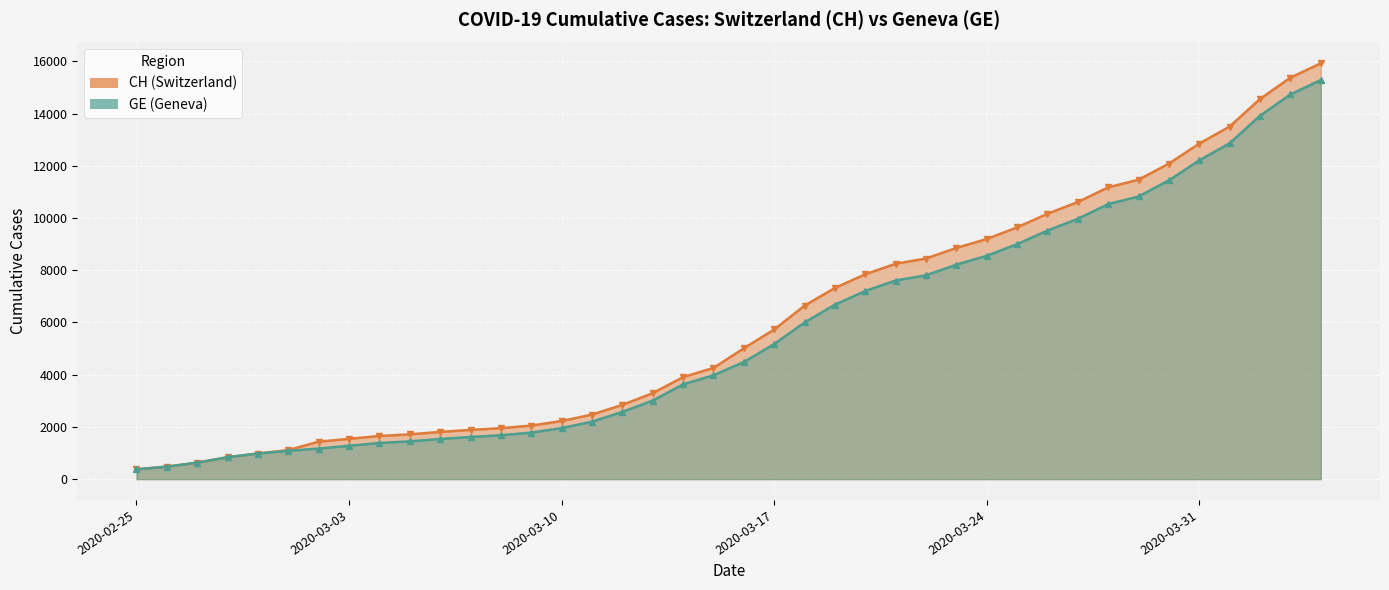

True or false: GE and CH cross at least once.

False